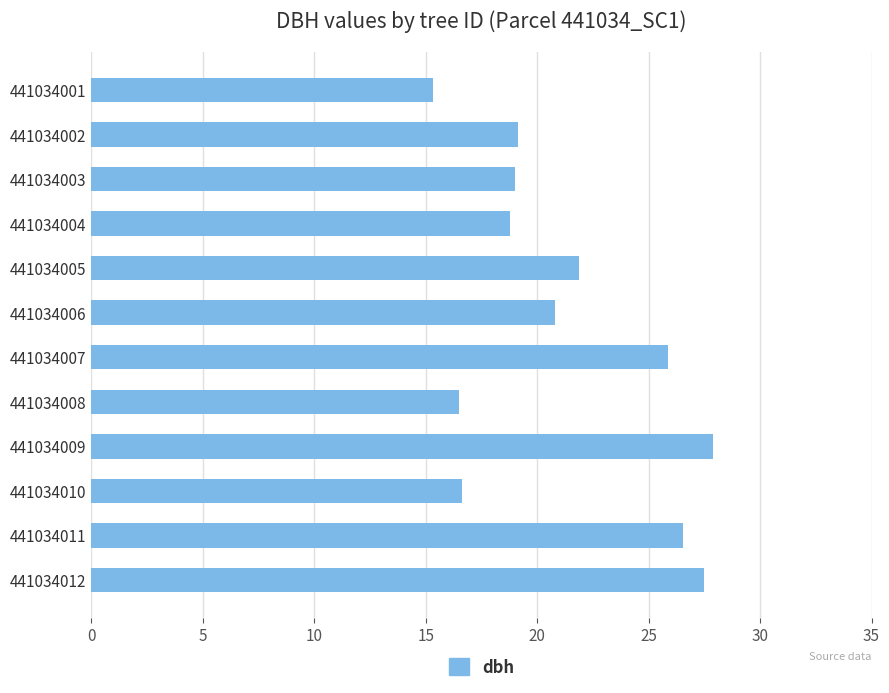

True or false: the data shows 18.8 at 441034004.

True